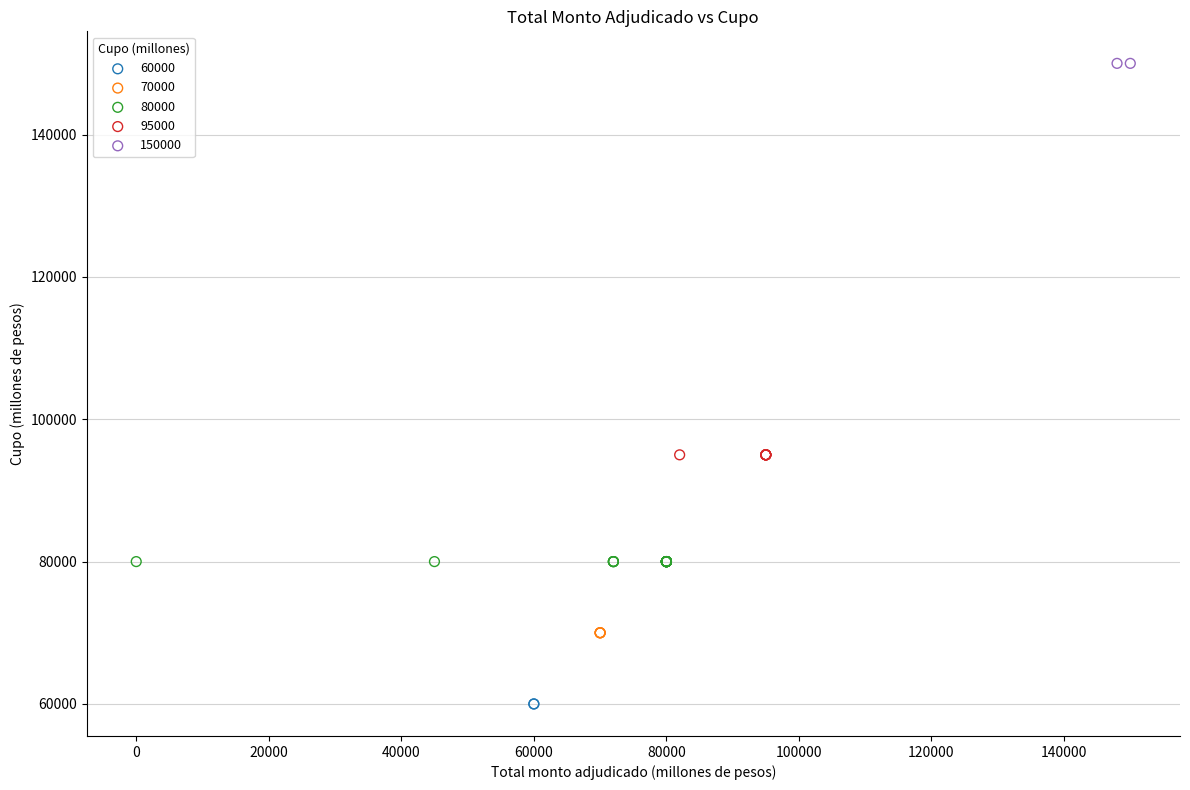

What are all the series names shown in the legend?

60000, 70000, 80000, 95000, 150000